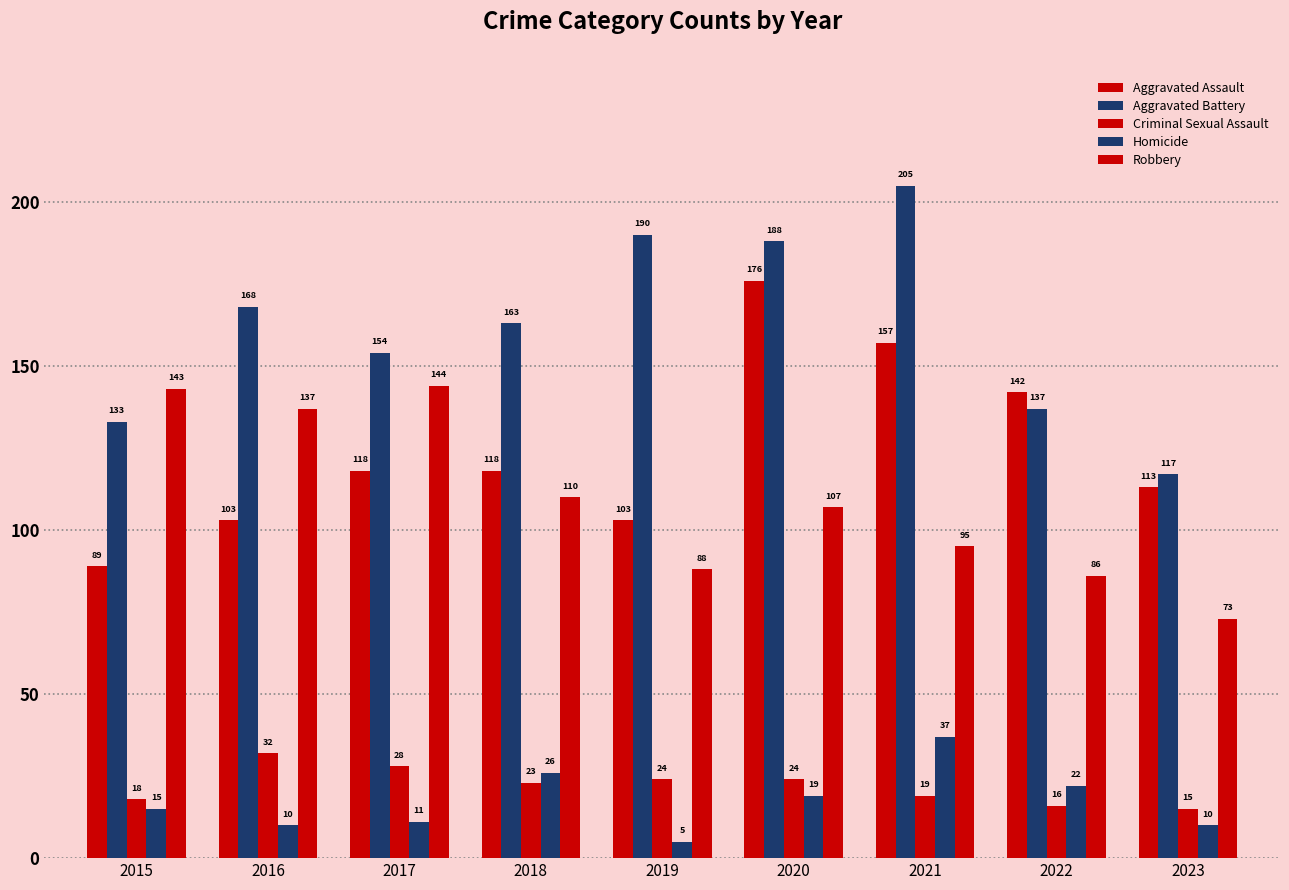

Are the bars horizontal?

No